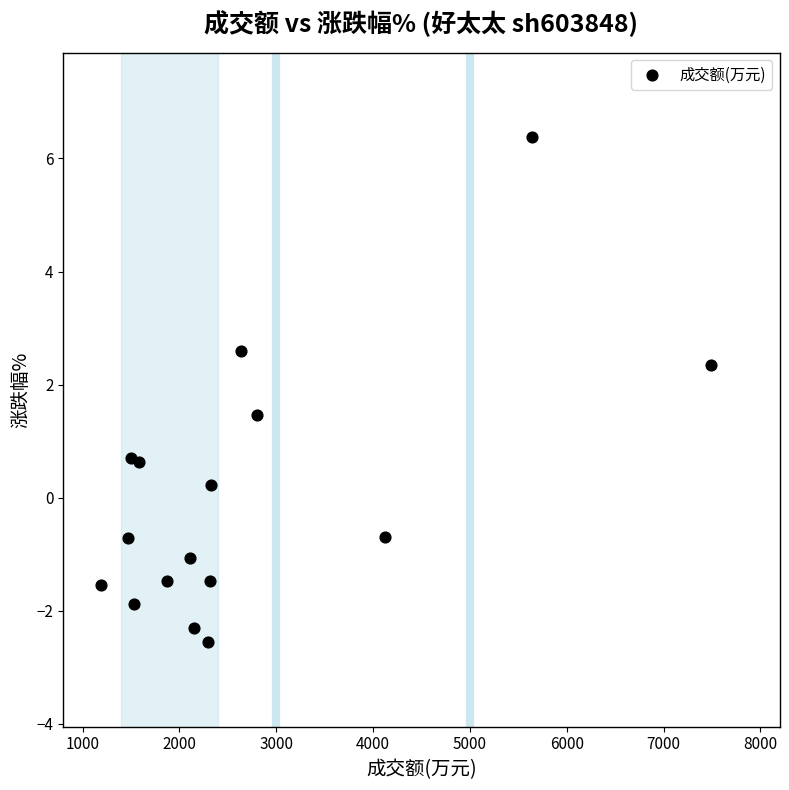

What is the range of Y values (max minus min)?

8.9